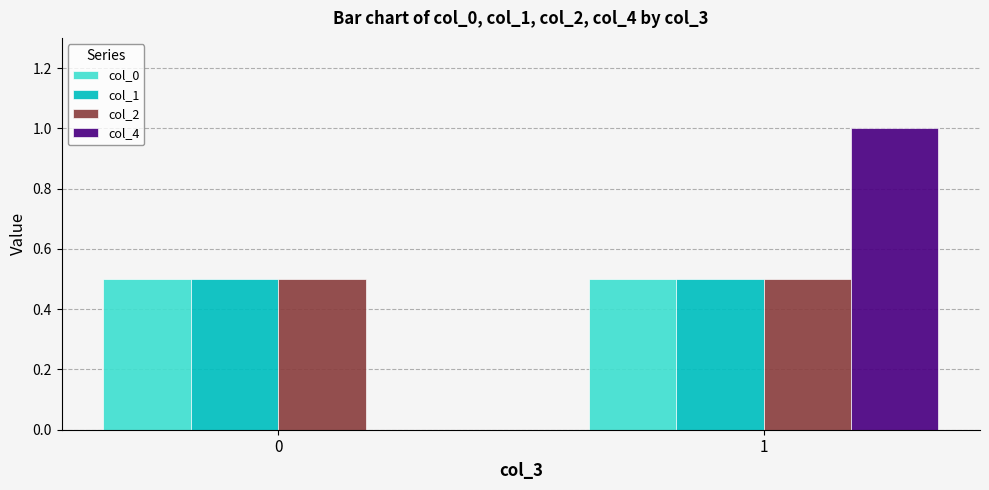

The value of col_4 at 0 is 0.0. True or false?

True